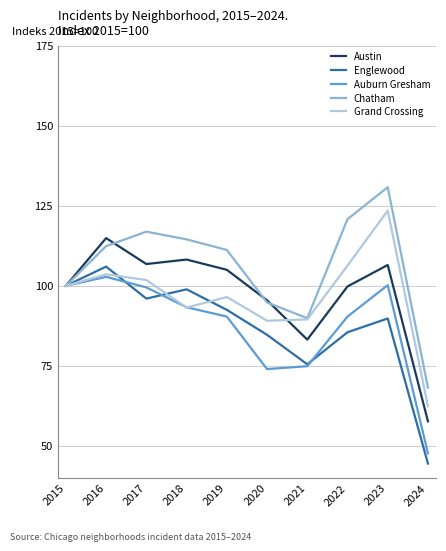

How many lines are shown in the chart?

5